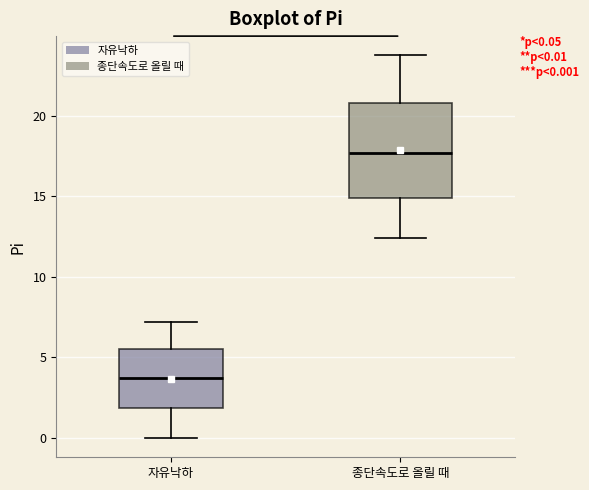

Which box's median line is the lowest?

자유낙하